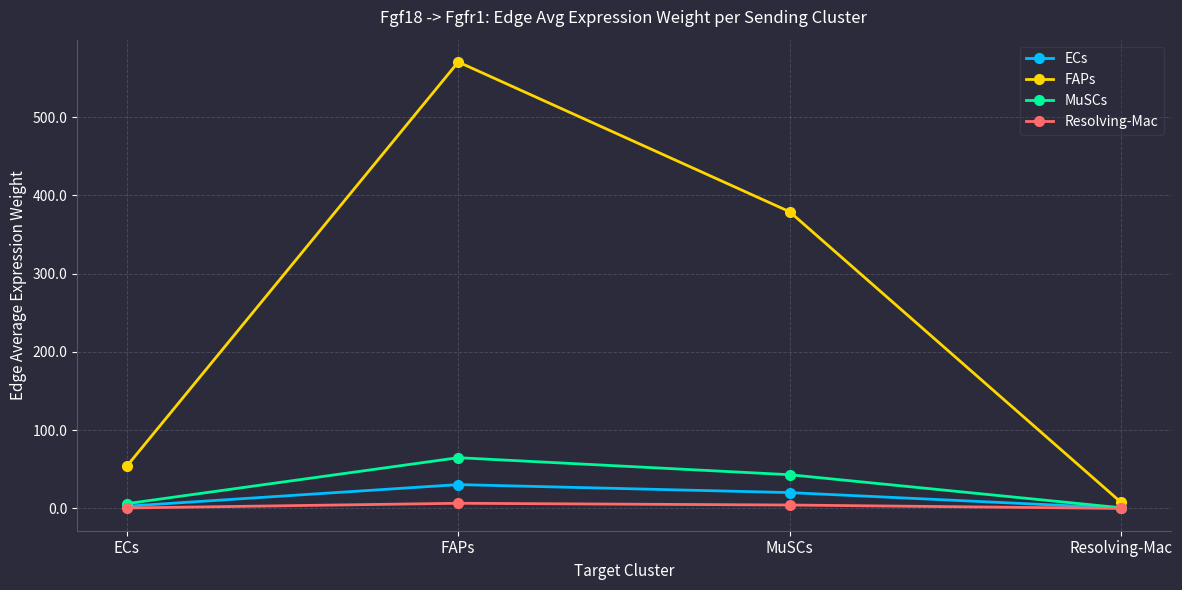

Which series has the largest total across all categories?

FAPs